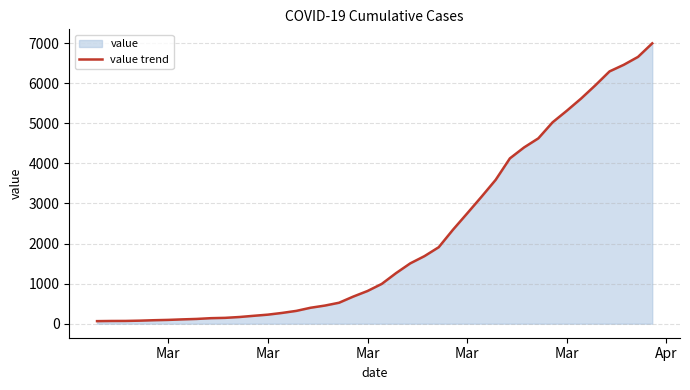

How many data points are less than 993?

20